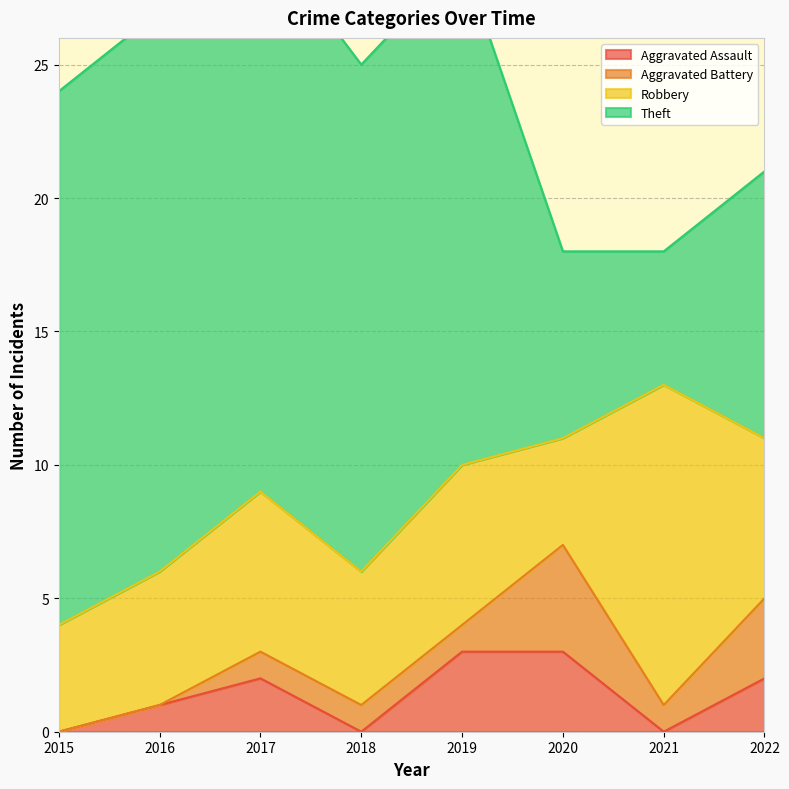

Reading left to right, transcribe all the data shown in this chart.

Aggravated Assault: 2015=0	2016=1	2017=2	2018=0	2019=3	2020=3	2021=0	2022=2
Aggravated Battery: 2015=0	2016=0	2017=1	2018=1	2019=1	2020=4	2021=1	2022=3
Robbery: 2015=4	2016=5	2017=6	2018=5	2019=6	2020=4	2021=12	2022=6
Theft: 2015=20	2016=21	2017=21	2018=19	2019=19	2020=7	2021=5	2022=10